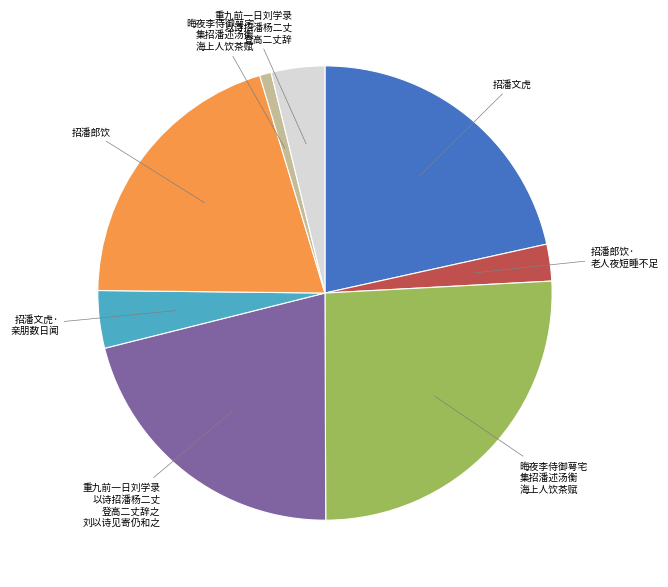

Is there any slice that represents more than half of the pie?

No